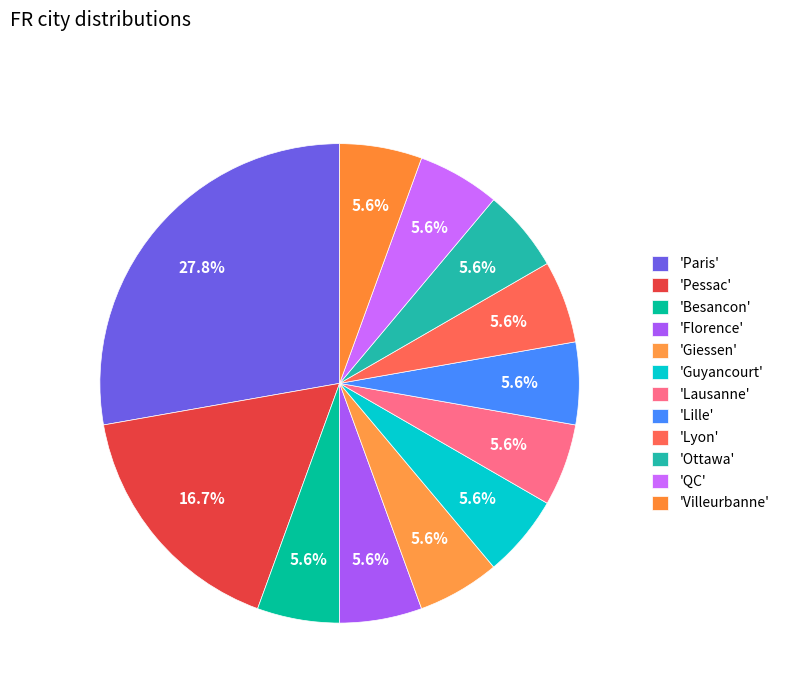

How many segments does this pie chart have?

12